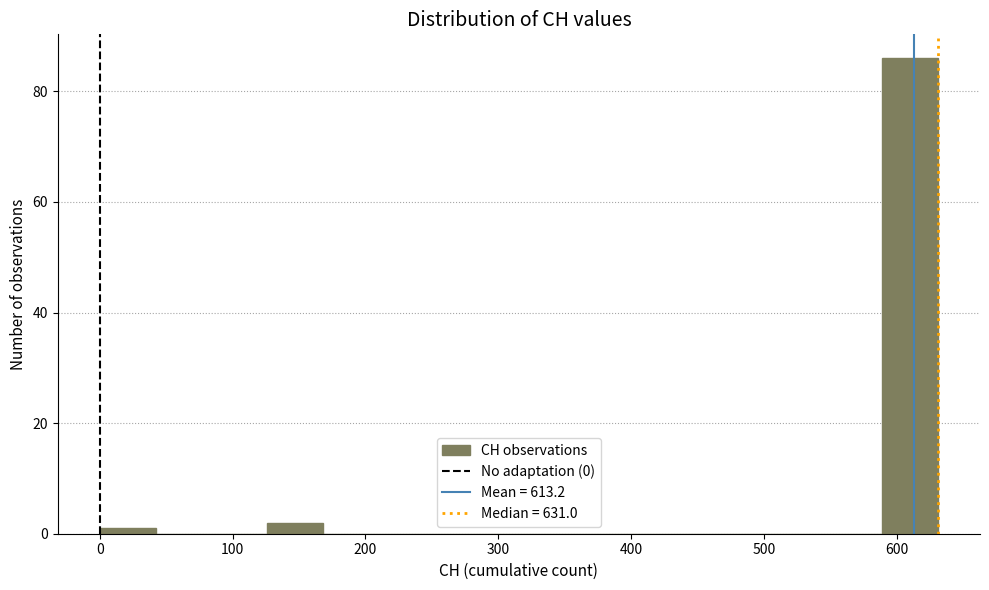

What is the height of the bar covering 130 to 170 on the x-axis? Neither the bar edges nor the heights are printed on the chart, so give them approximately, as read against the axes.

2